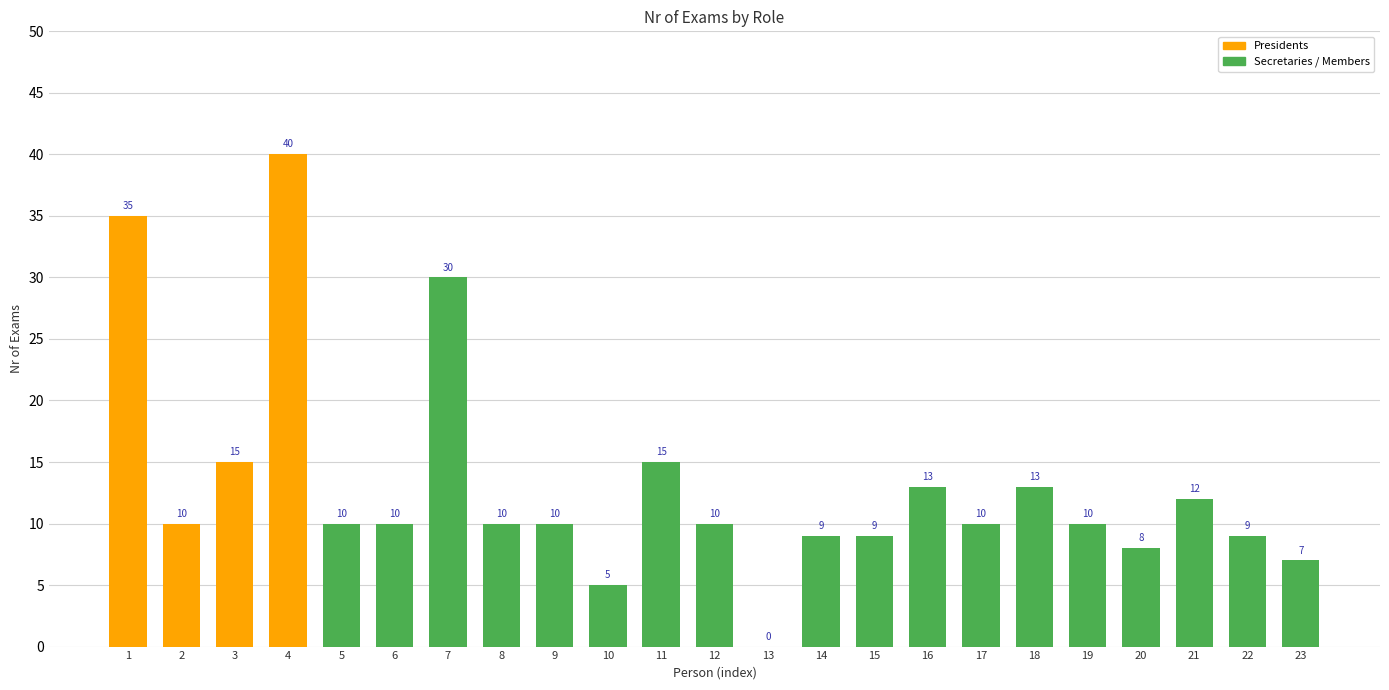

Count the number of data series in this chart.

1